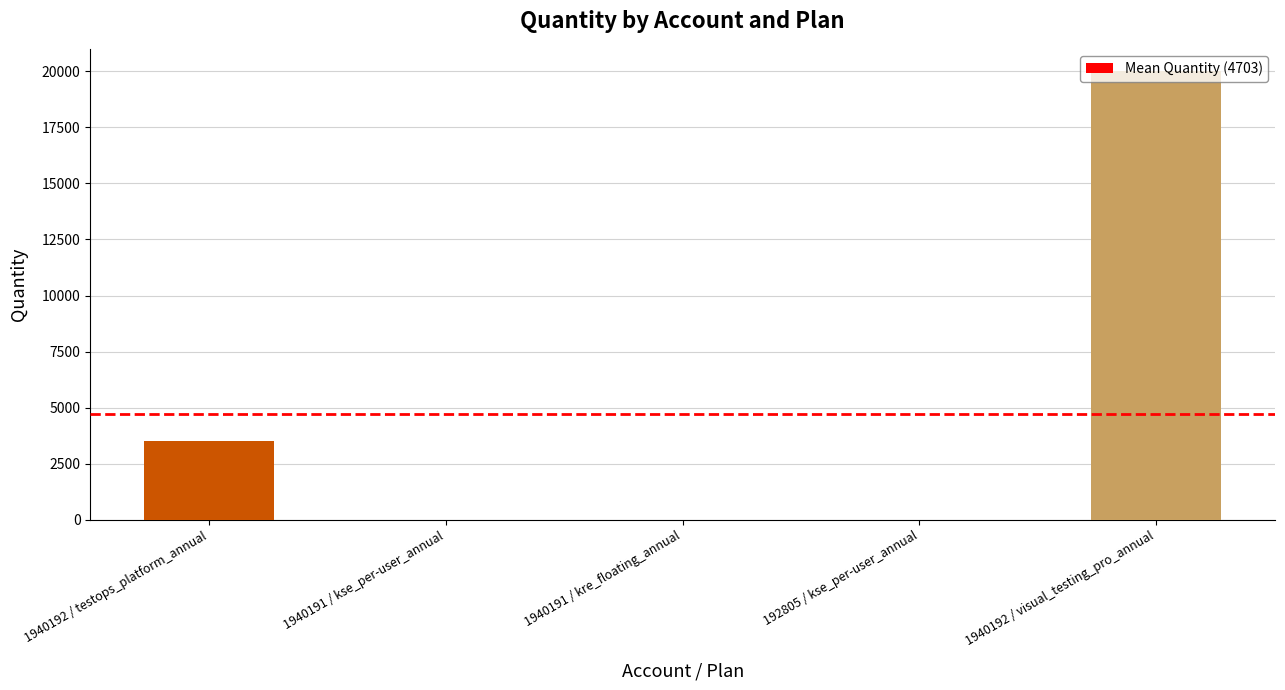

What value does the data have at 1940192 / testops_platform_annual?

3500